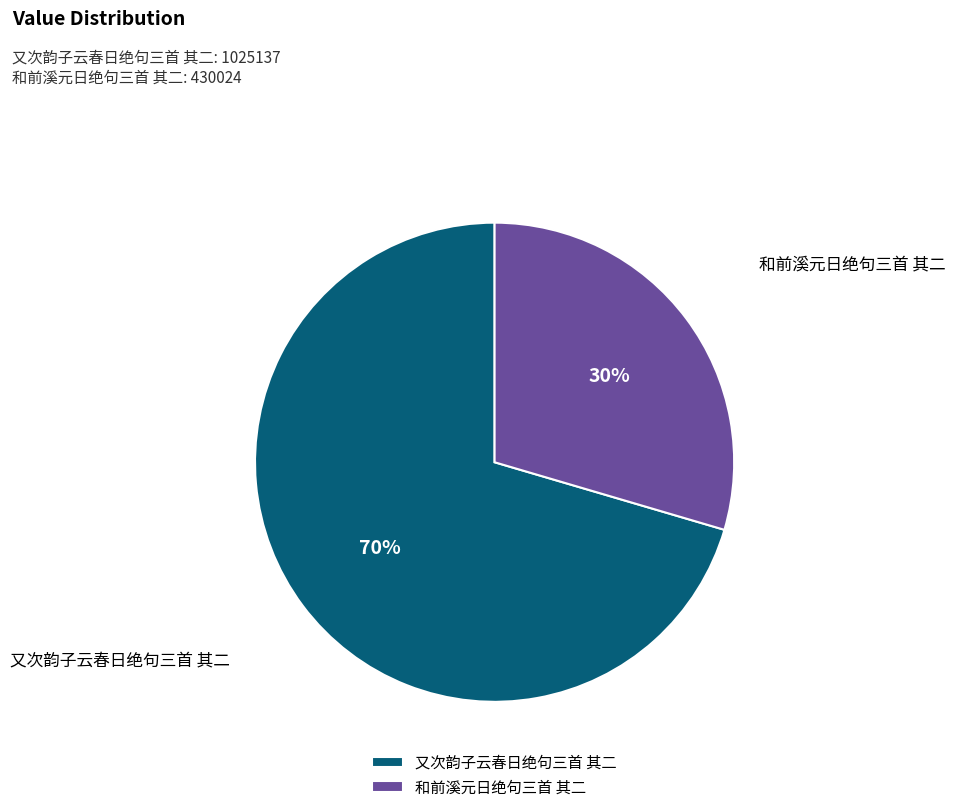

To the nearest percent, what is the average slice percentage?

50%